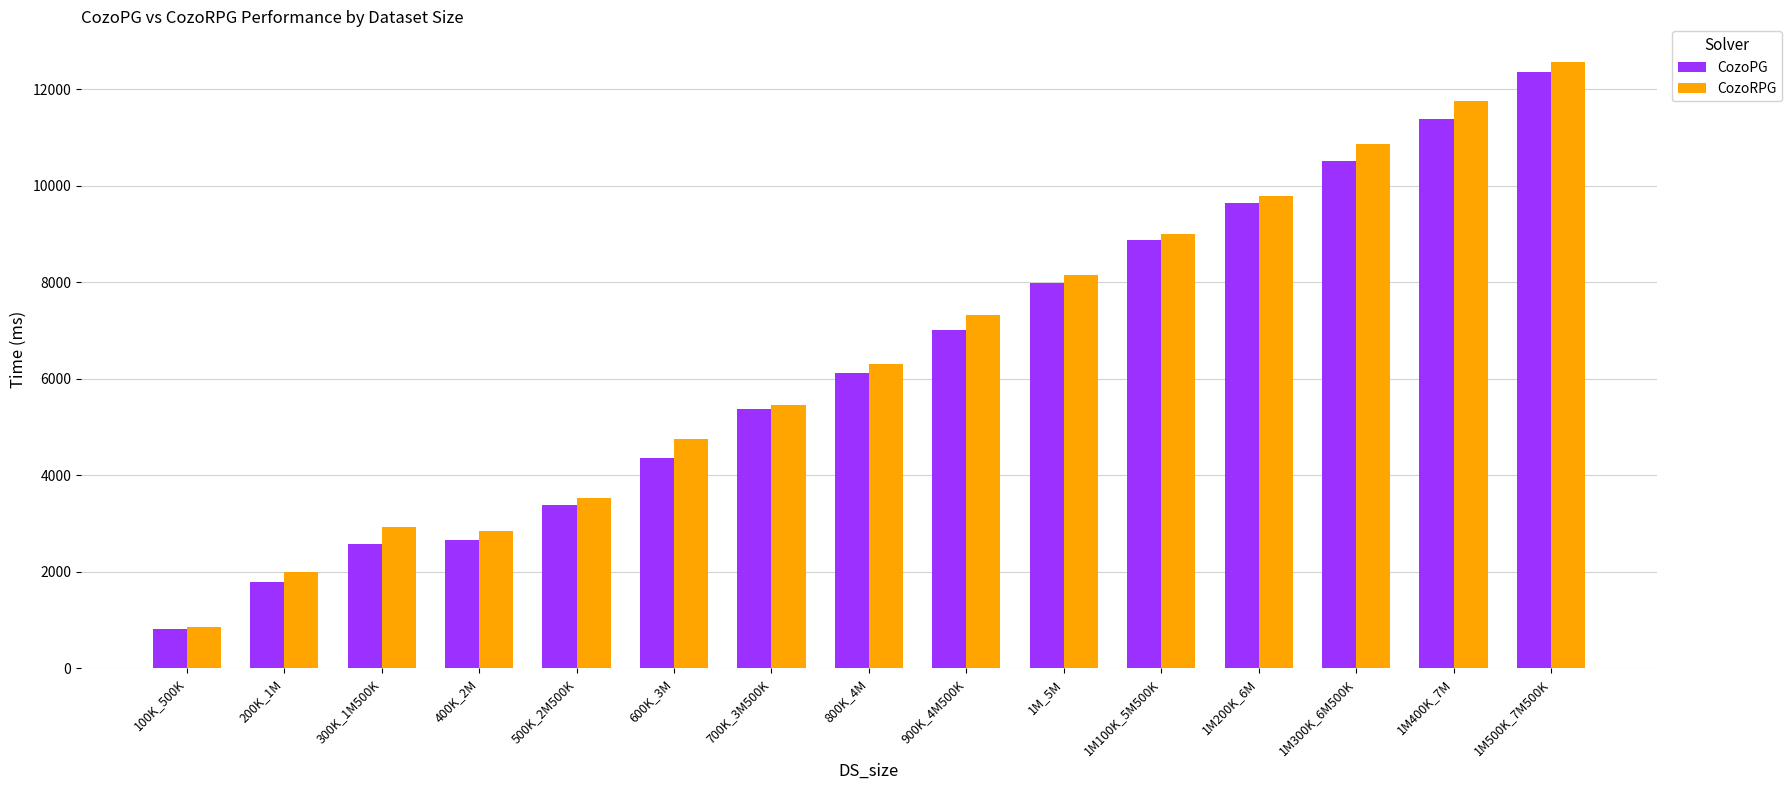

How many values in the CozoRPG series are below 6315?

7